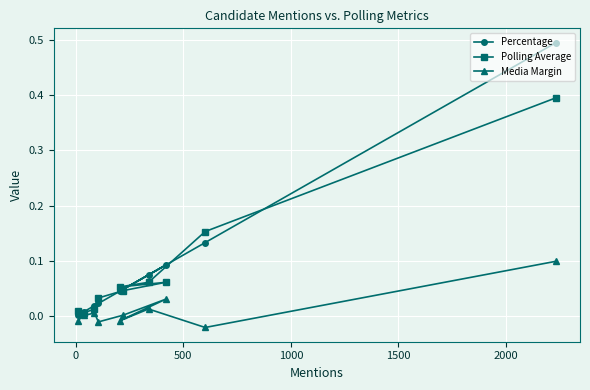

What is the maximum value for Polling Average?

0.4